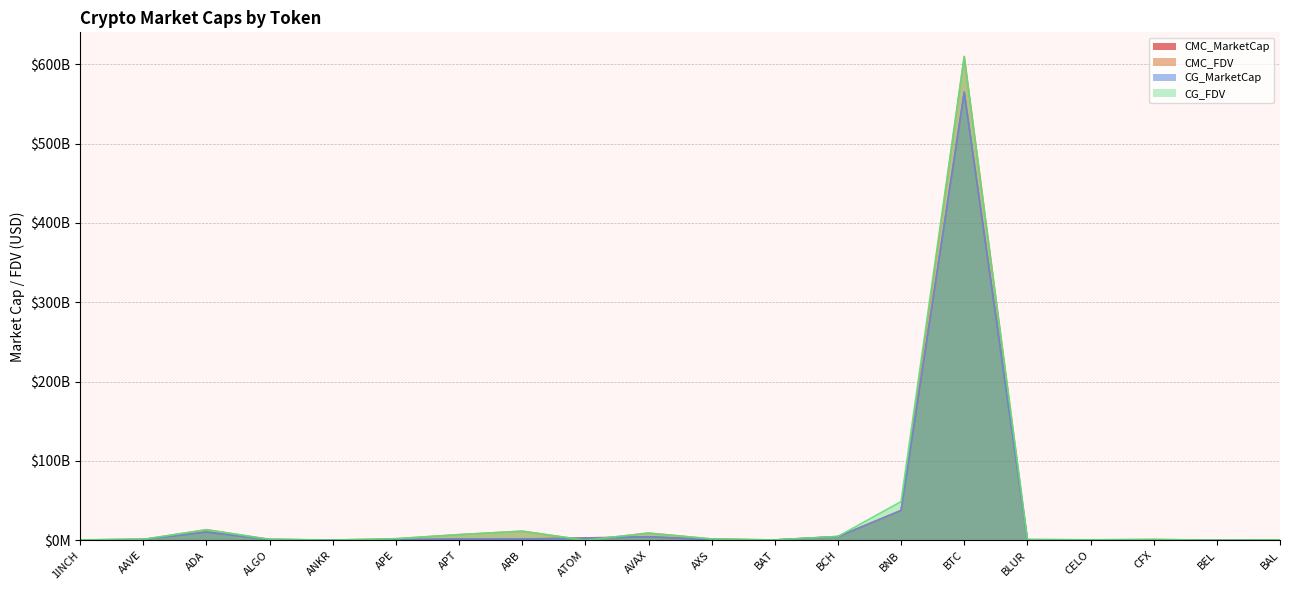

What is the difference between the CG_FDV values at ANKR and CFX?

692361841.0